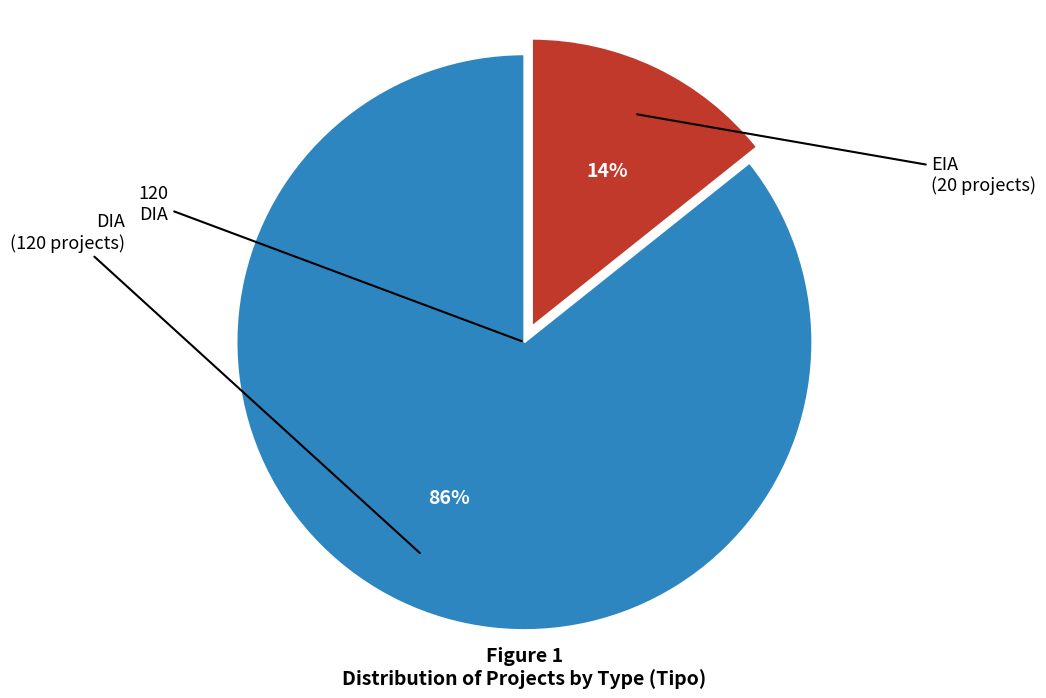

To the nearest percent, what is the average slice percentage?

50%